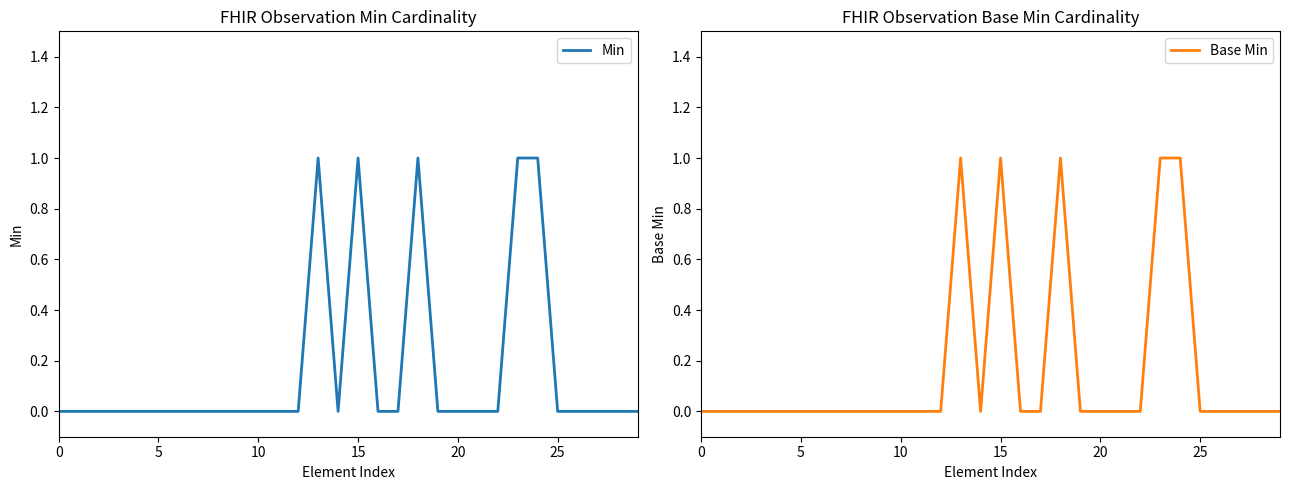

True or false: Base Min and Min cross at least once.

False